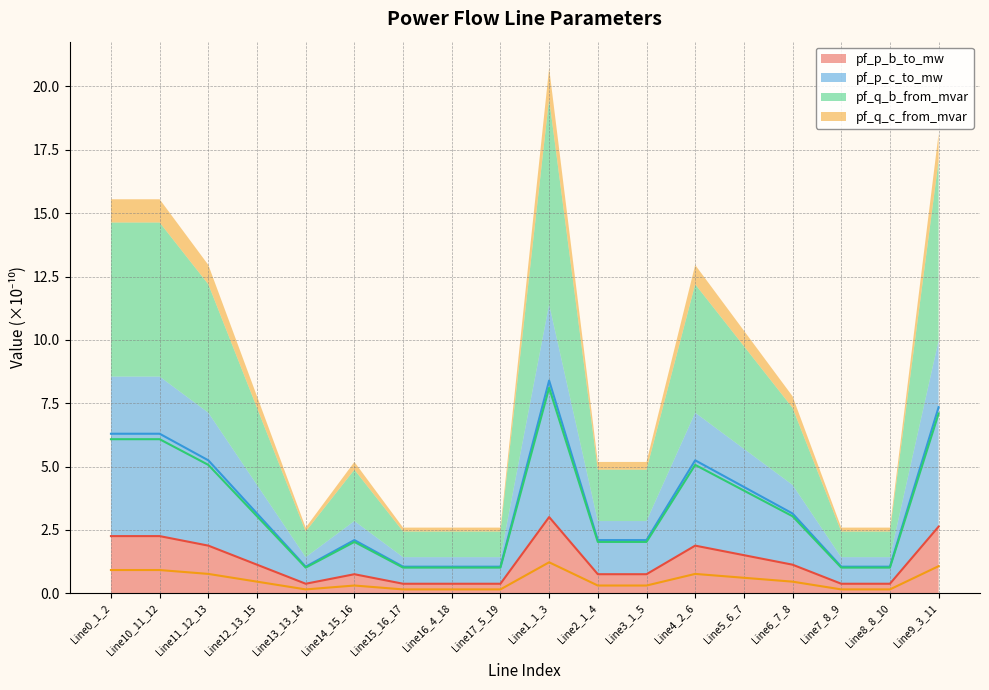

Rank the series at Line7_8_9 from lowest to highest value.

pf_q_c_from_mvar, pf_p_b_to_mw, pf_q_b_from_mvar, pf_p_c_to_mw